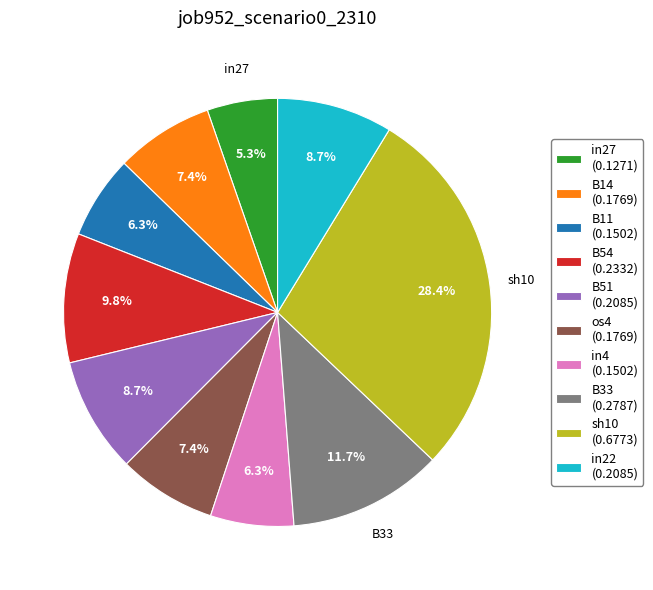

Does B11 account for over 50% of the chart?

No